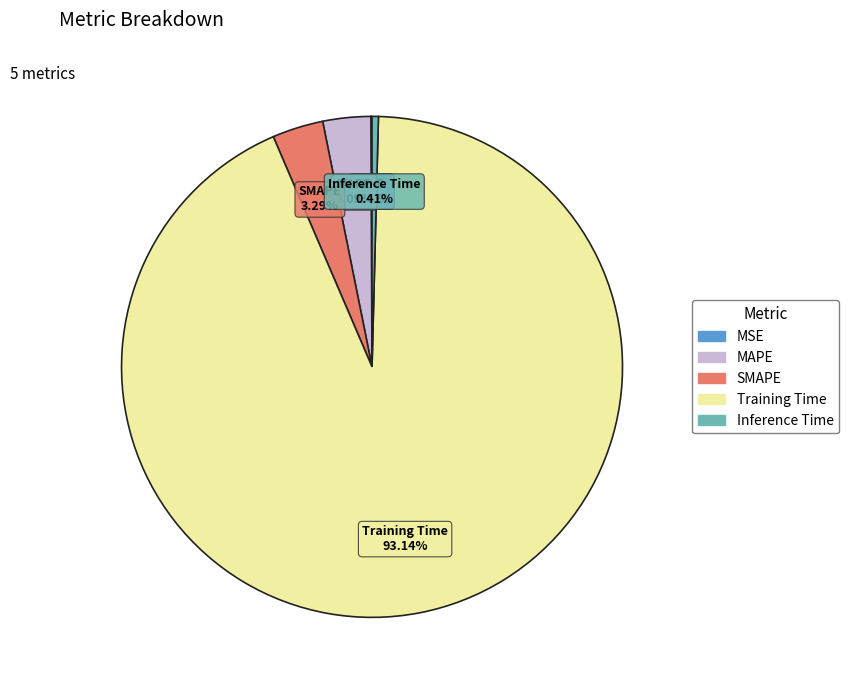

Is the sum of Inference Time and MAPE greater than half?

No